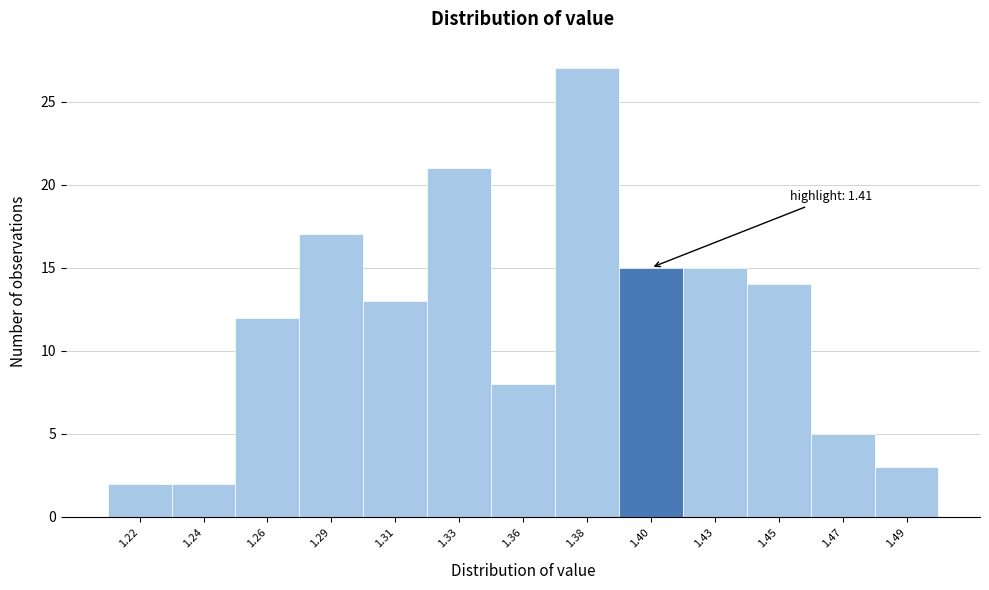

Reading right to left, extract all data points from this chart.

1.49=3	1.47=5	1.45=14	1.43=15	1.40=15	1.38=27	1.36=8	1.33=21	1.31=13	1.29=17	1.26=12	1.24=2	1.22=2